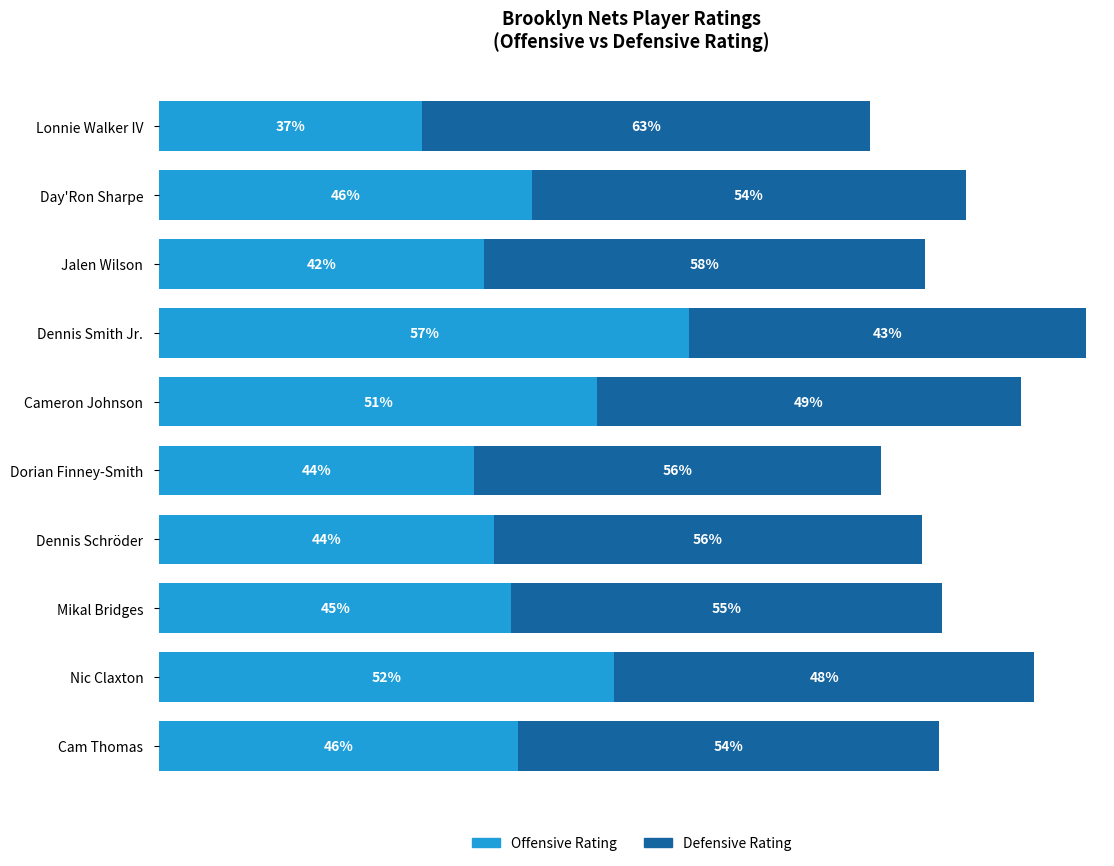

What are all the series names shown in the legend?

Offensive Rating, Defensive Rating